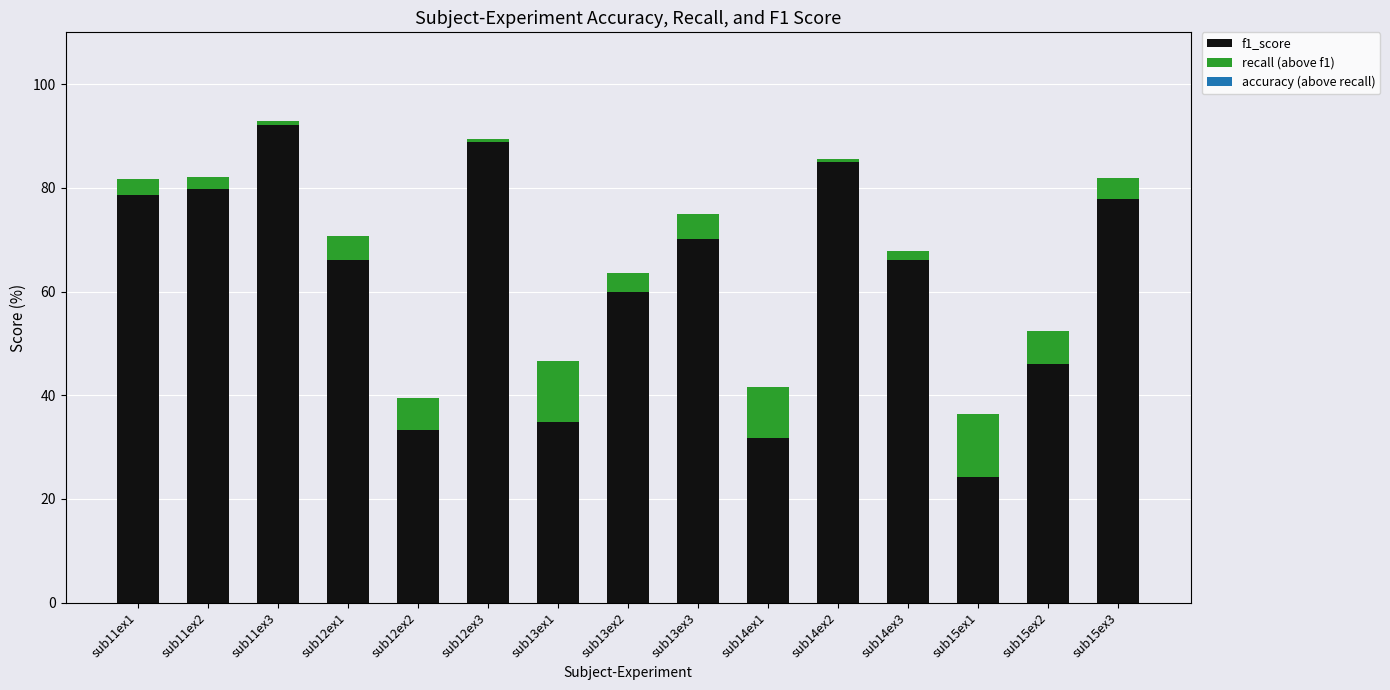

What is the difference between the maximum and minimum values in the f1_score series?

67.9